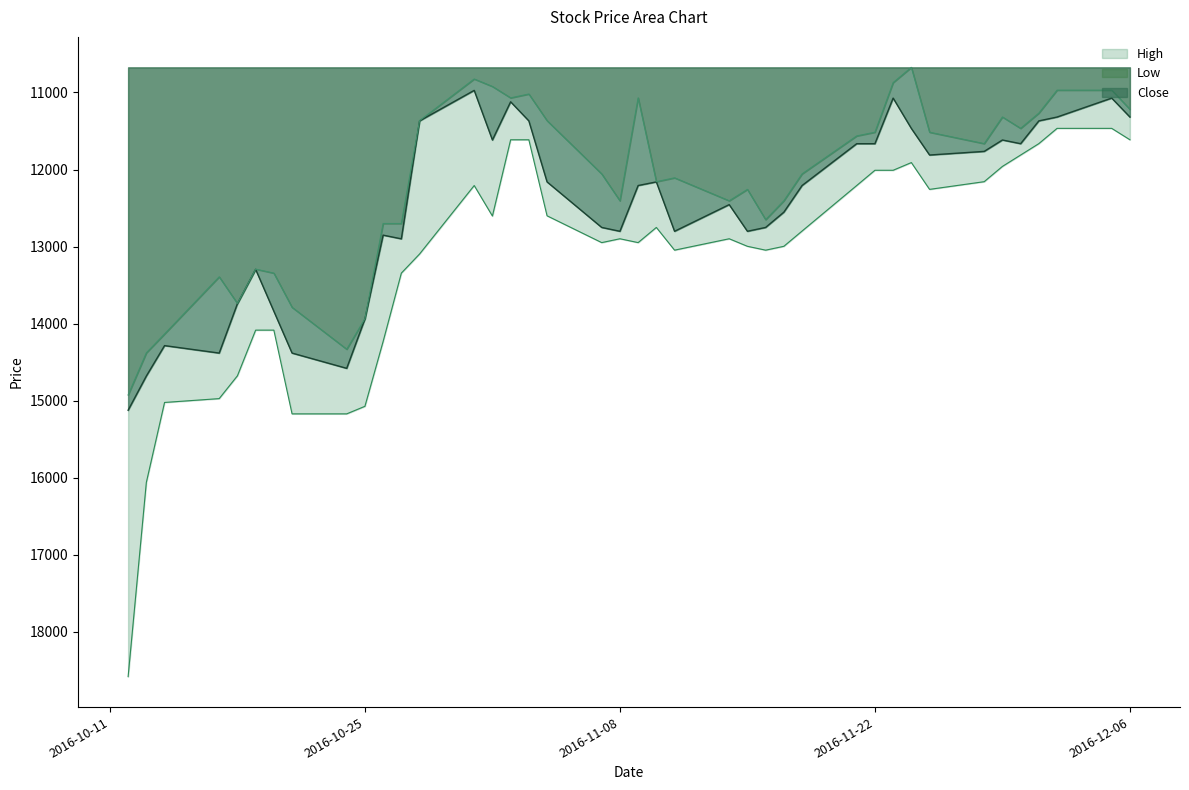

How many lines are shown in the chart?

3